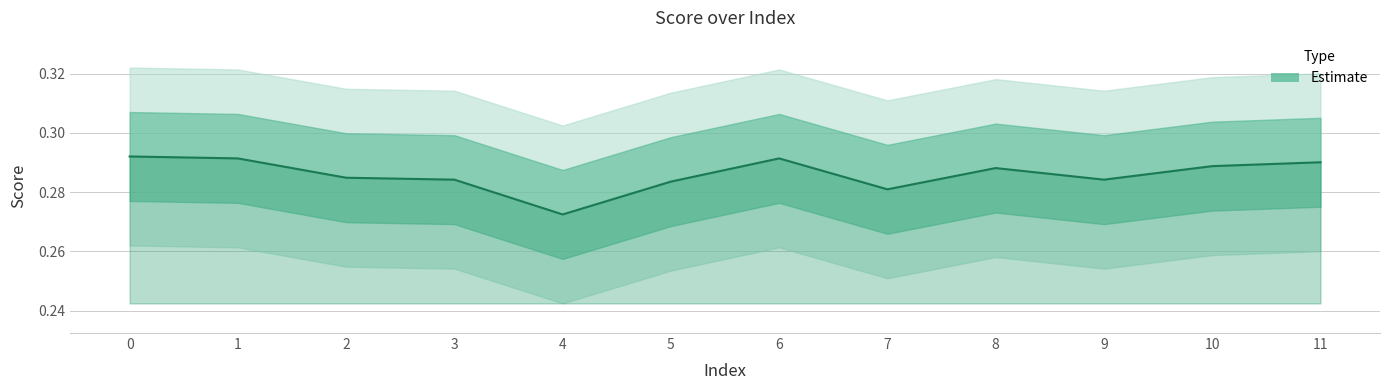

At which category does the chart reach its minimum across all series?

4